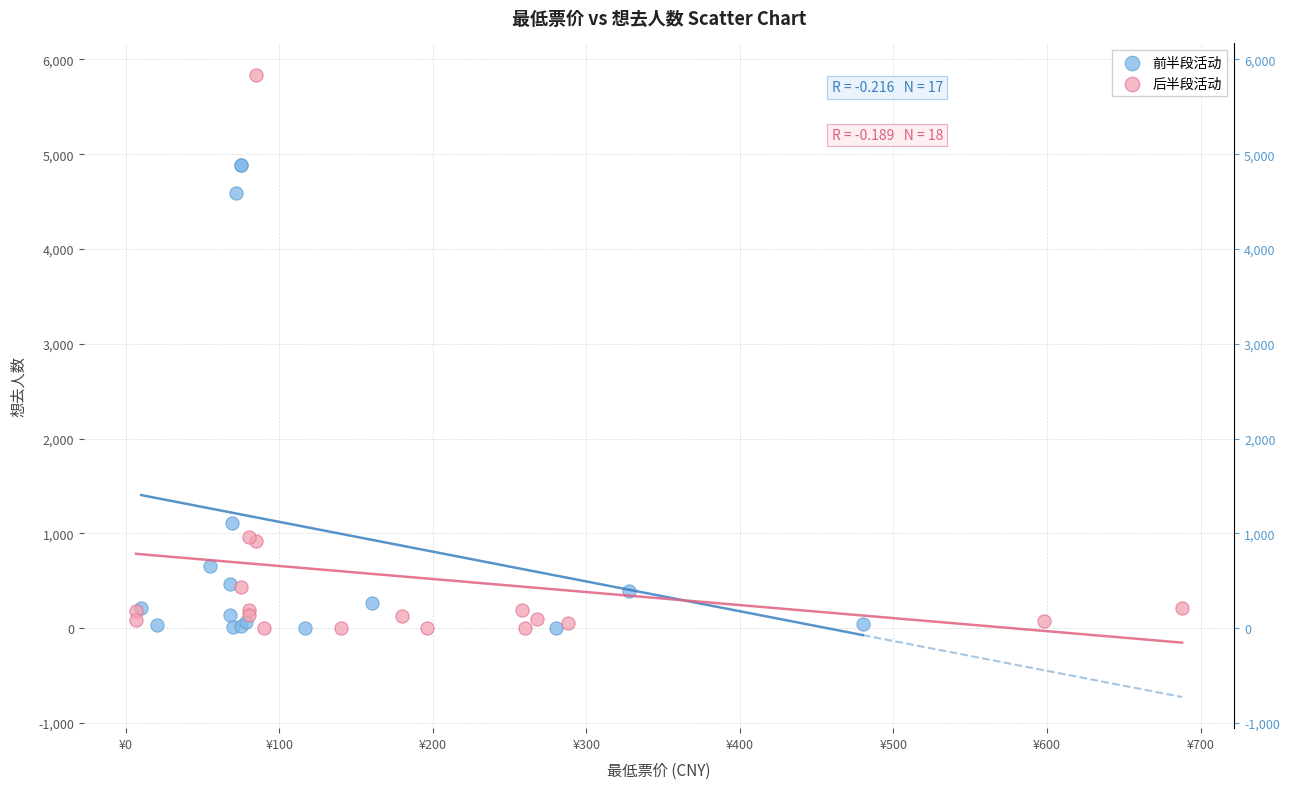

Which series contains the highest Y value?

后半段活动